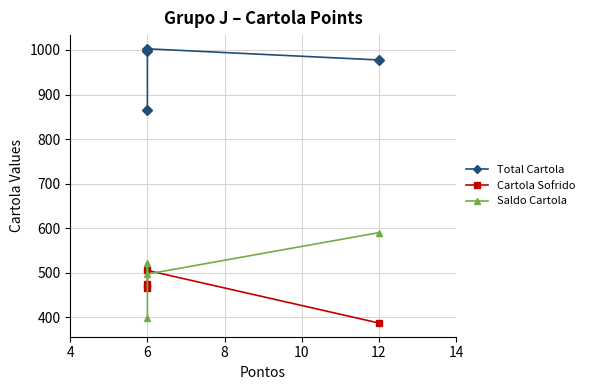

The value of Cartola Sofrido at 6 is 465.9. True or false?

True